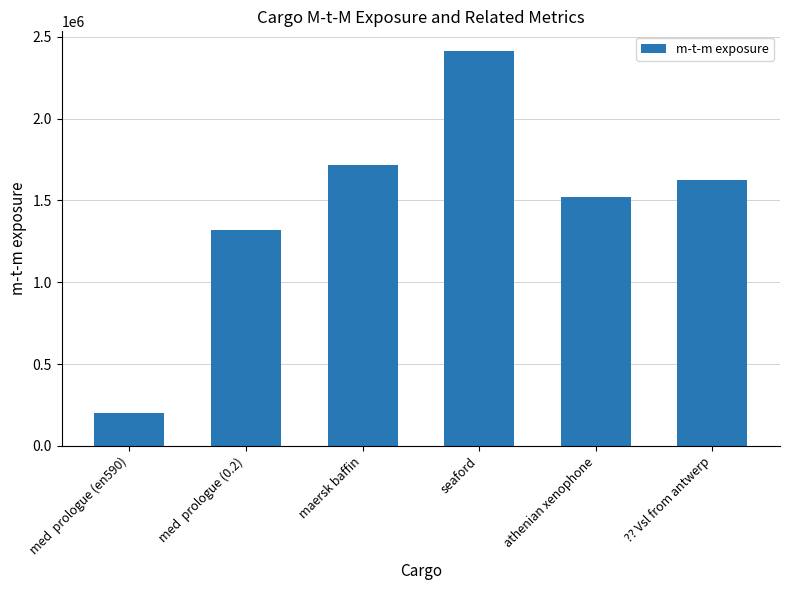

How many values are below 1625066?

3